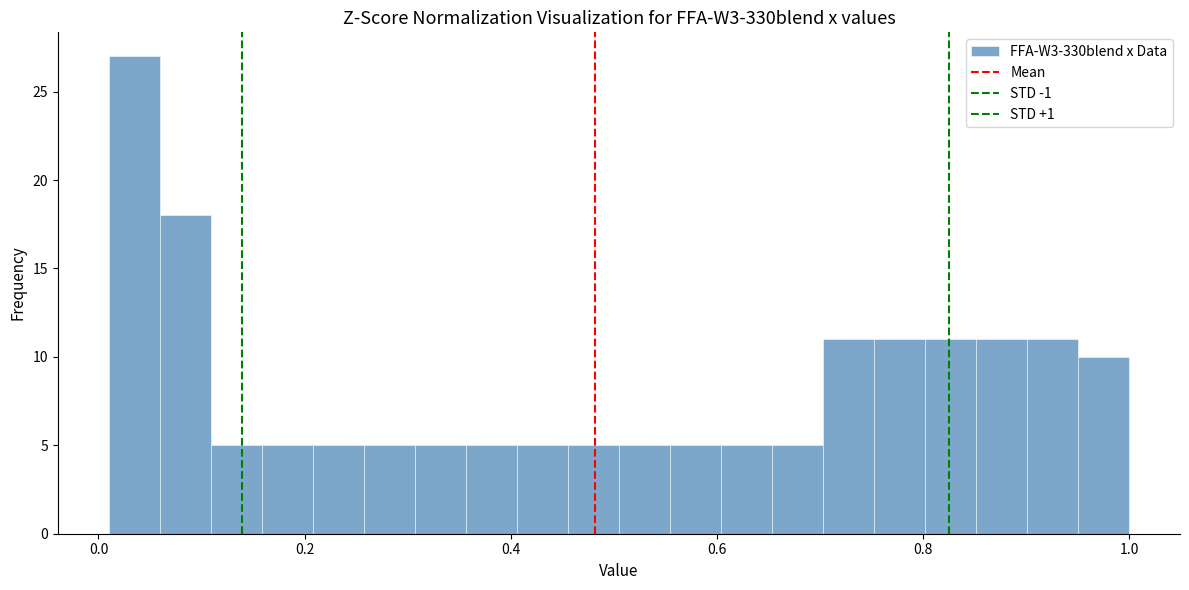

Read against the x-axis, roughly where is the centre of the tallest bar?

0.04